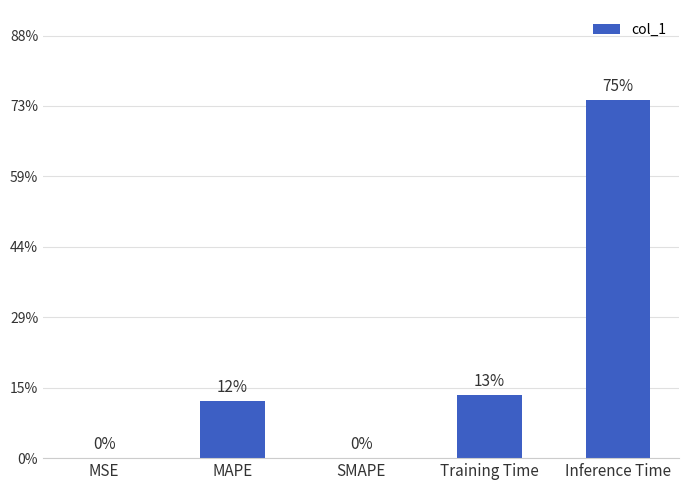

Does the chart contain stacked bars?

No